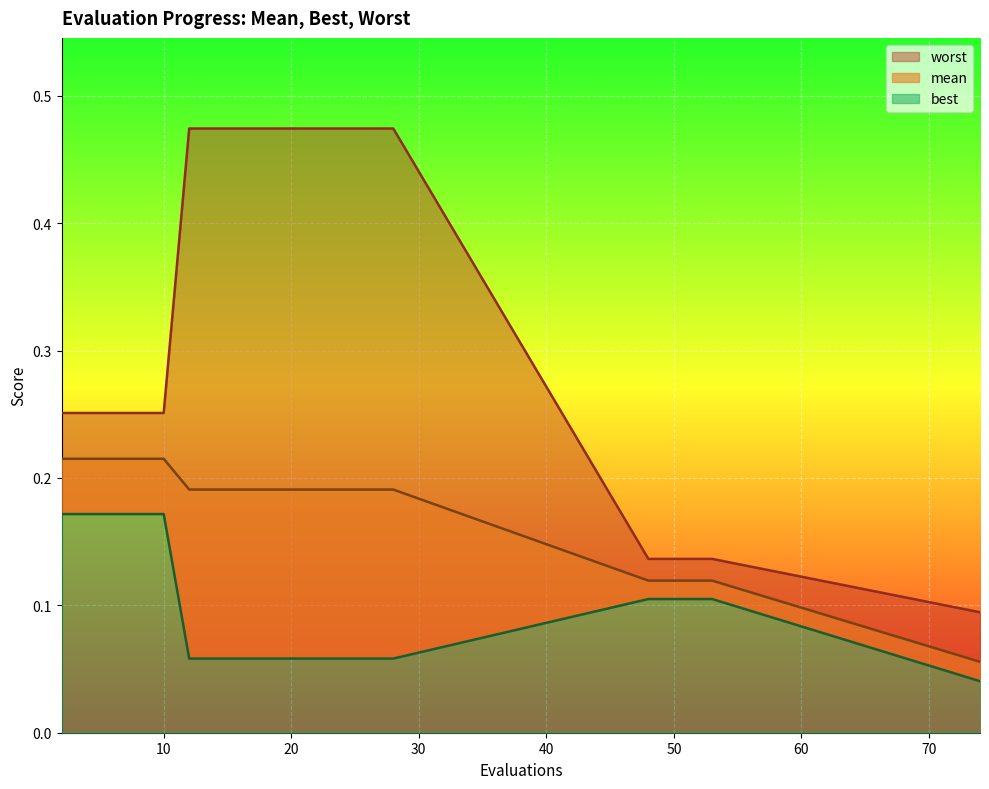

What is the approximate value of mean at 2?

0.2